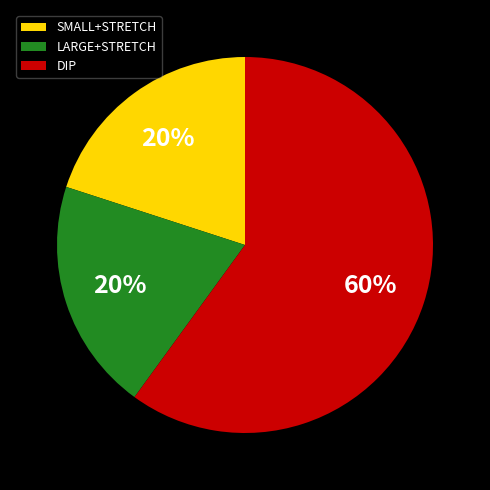

Which category has the biggest portion of the pie?

DIP